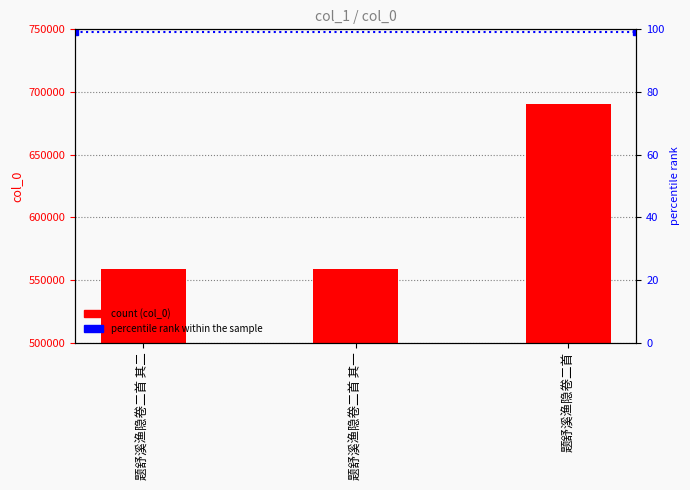

How many values are below 558488?

1